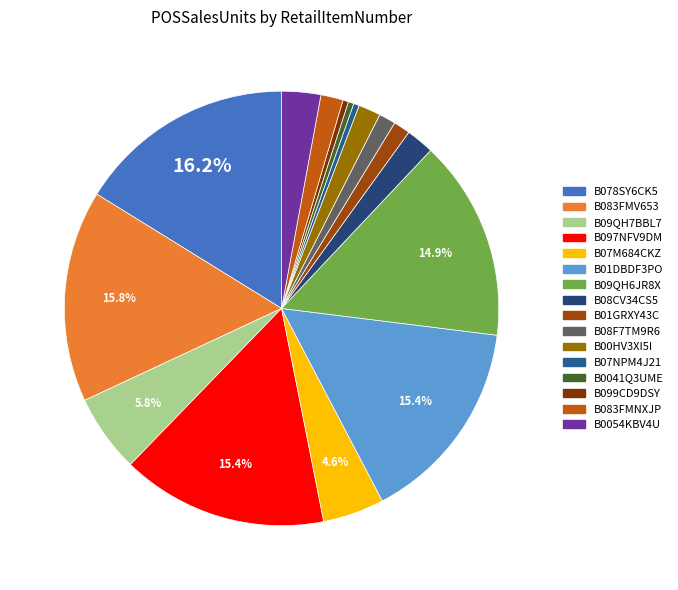

How many slices are in this pie chart?

16